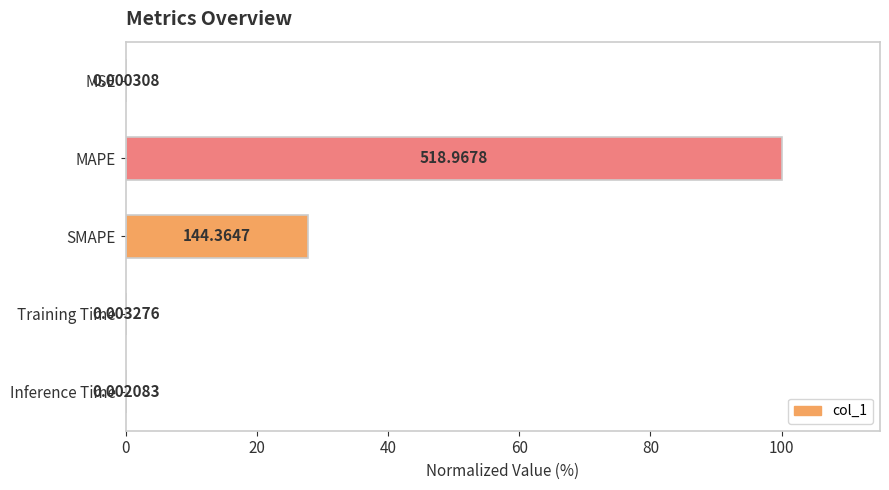

Which has a higher value, Inference Time or Training Time?

Training Time